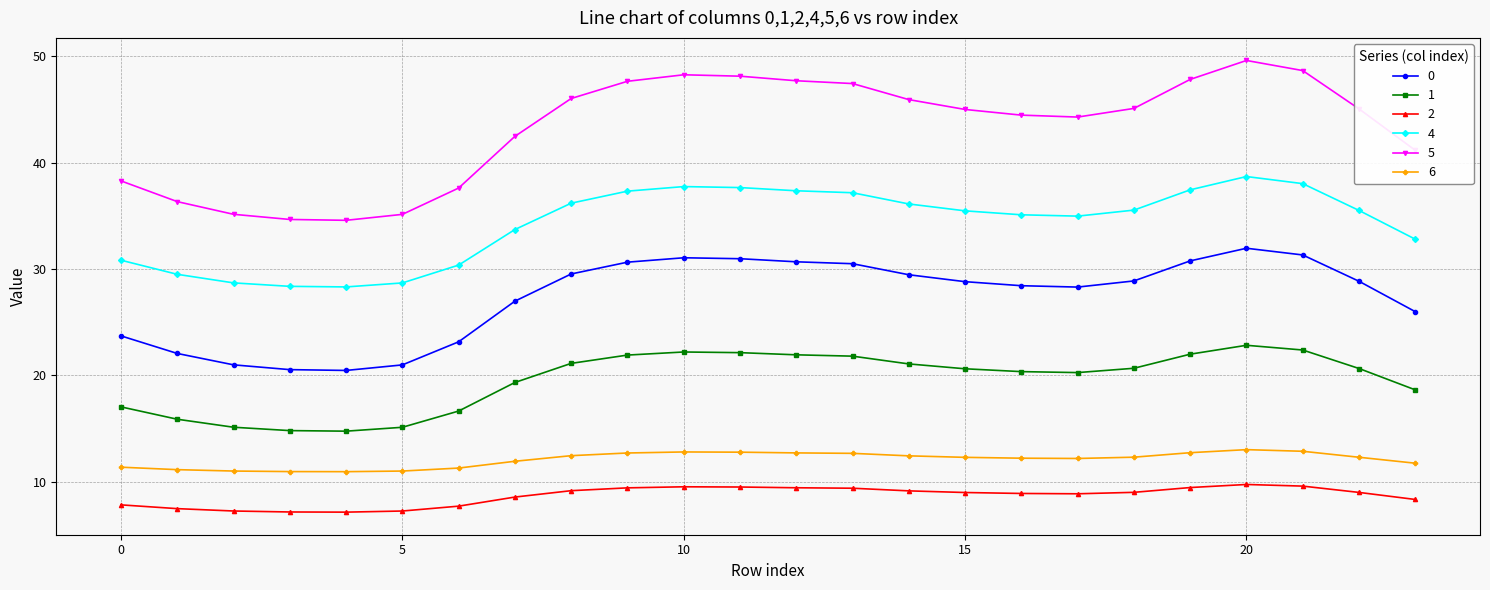

What is the average value of the 0 series?

27.3